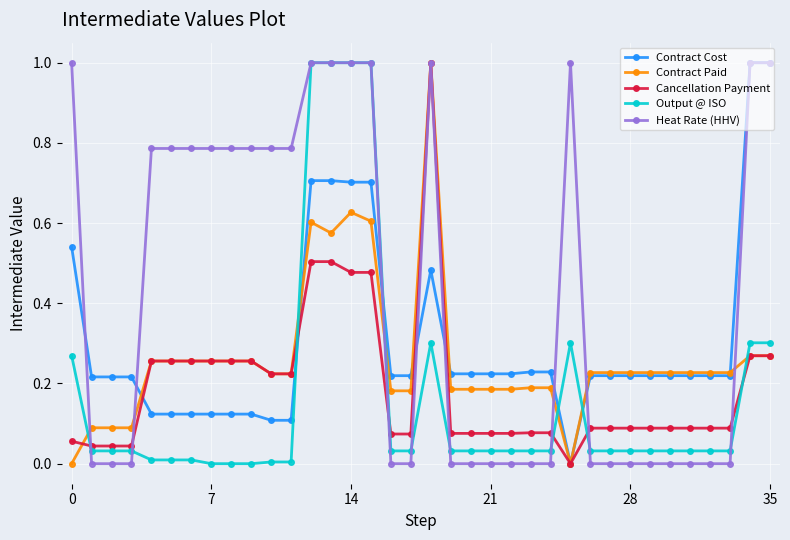

What is the maximum value for Contract Cost?

1.0